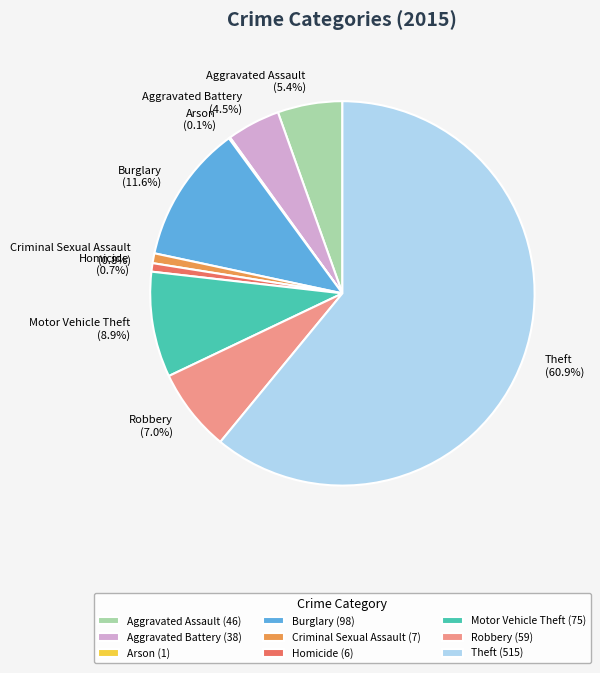

What portion of the pie excludes Aggravated Assault?

94.6%